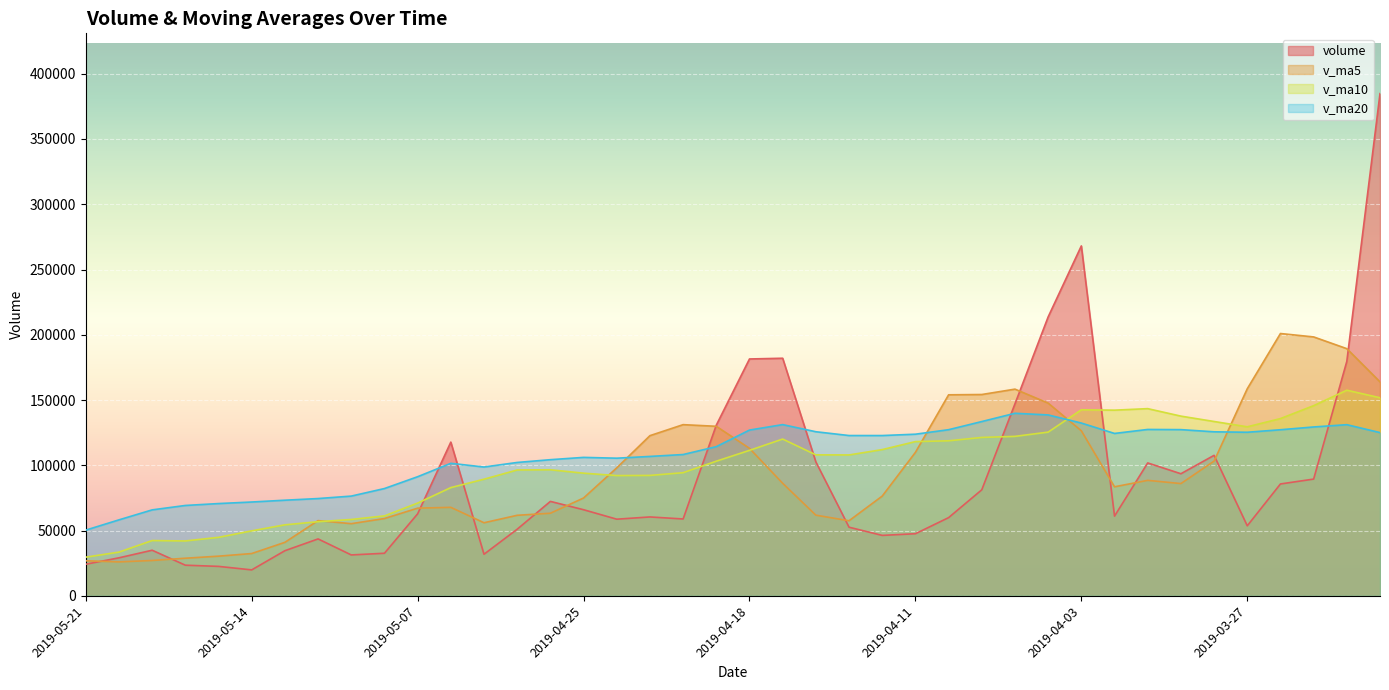

What is the difference between the highest and lowest values at 2019-04-02?

81180.1